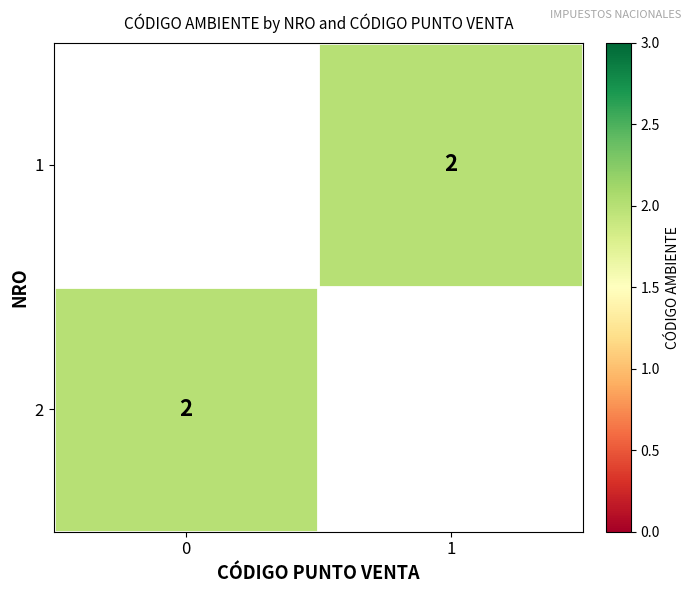

Is it true that row_1 equals 3.3 at 0?

False